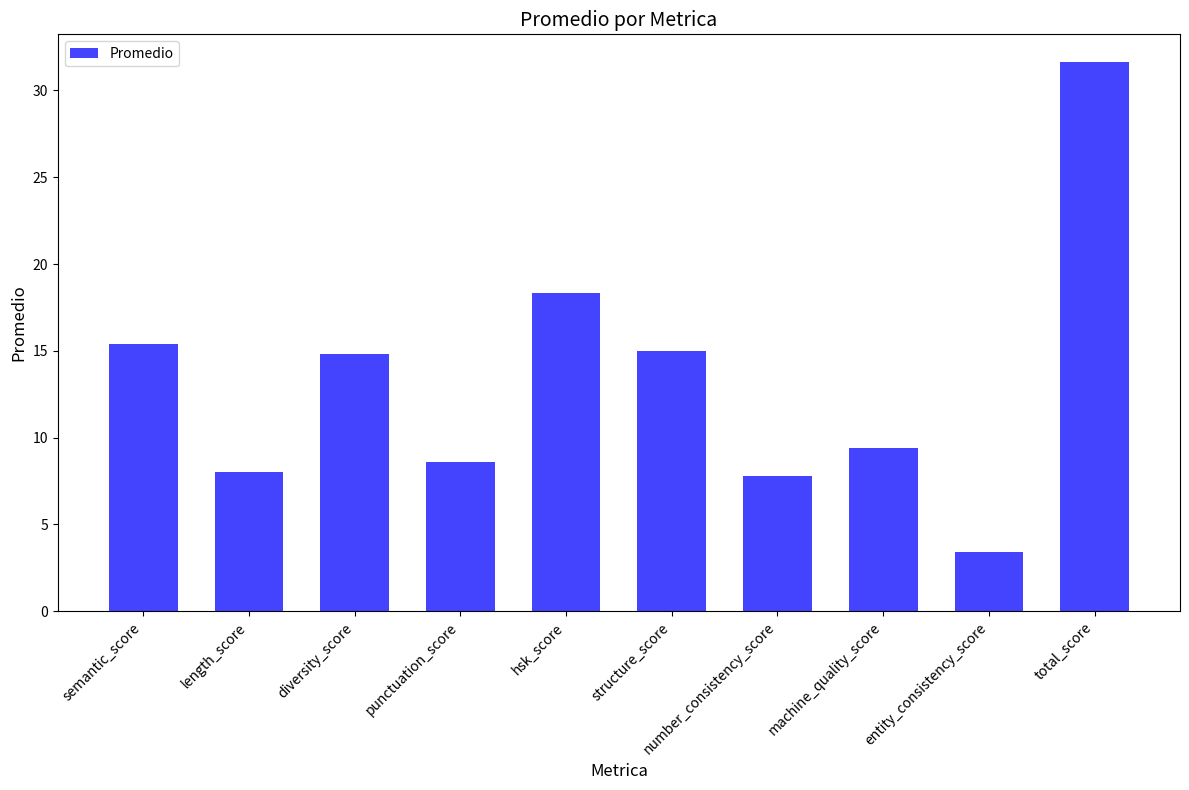

The value at total_score is 31.7. True or false?

True